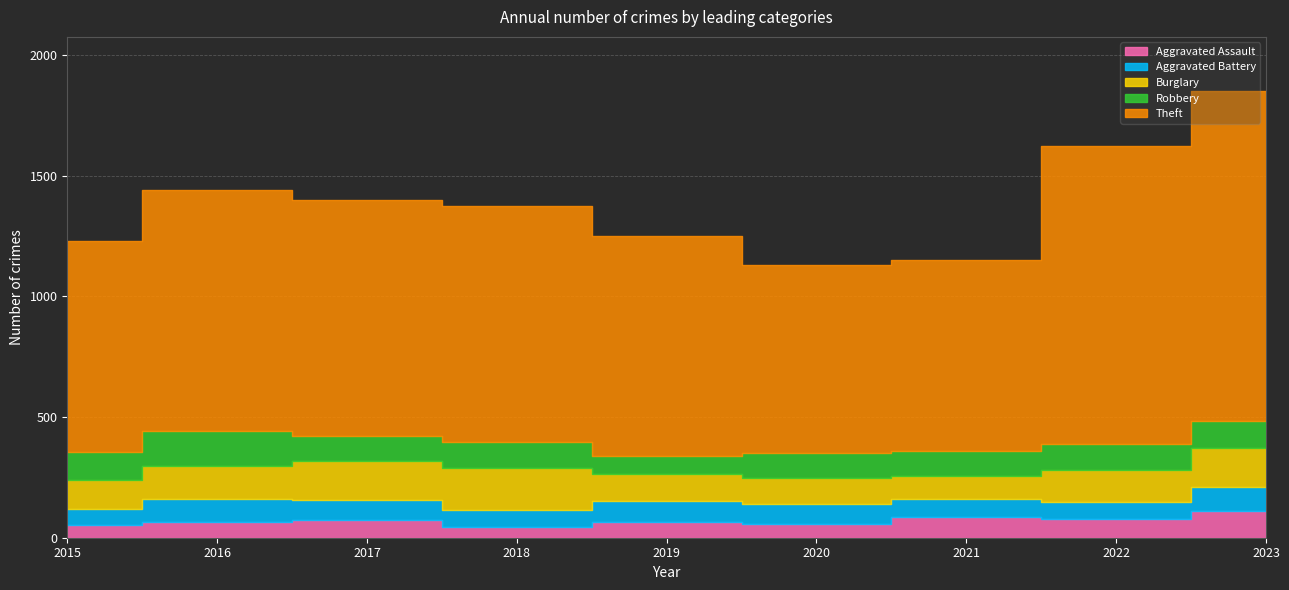

After their last crossing, which series has the higher values: Robbery or Burglary?

Burglary